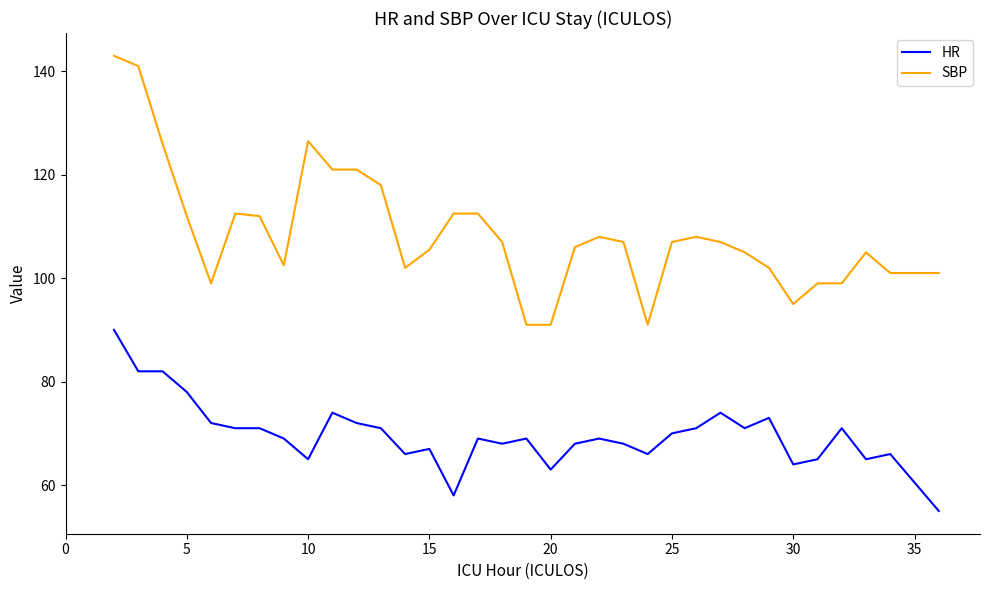

Rank the series by their maximum value, from lowest to highest.

HR, SBP